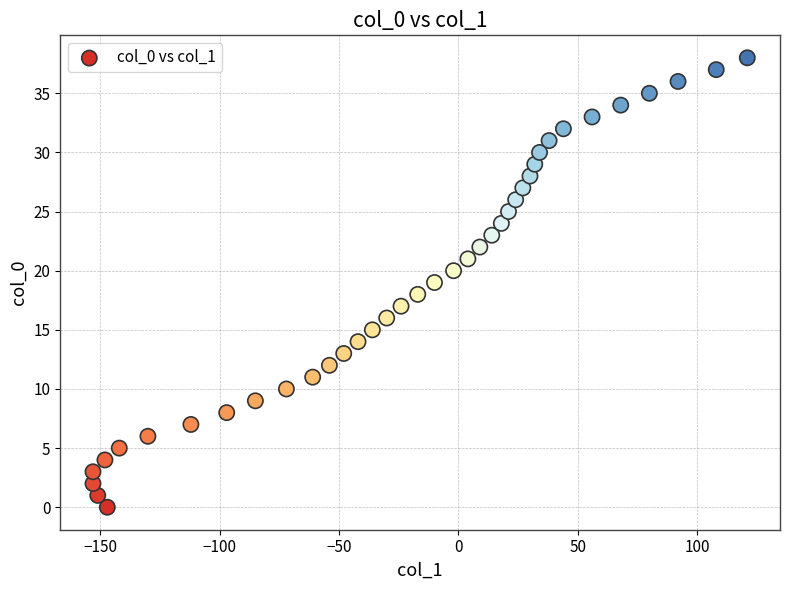

What is the range of Y values (max minus min)?

38